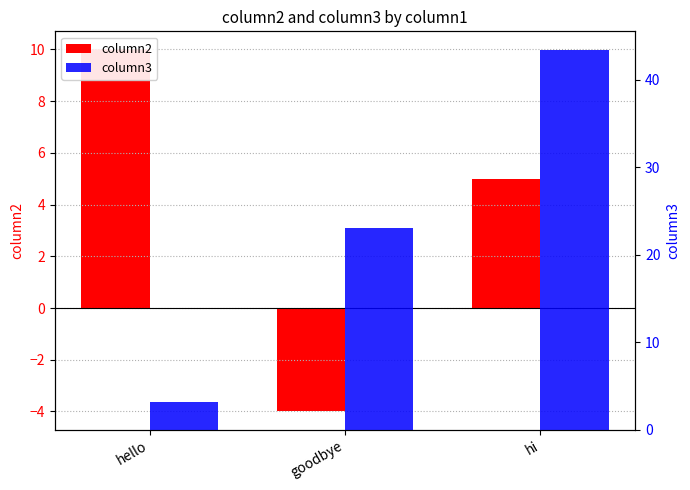

How many negative values does the column2 series have?

1